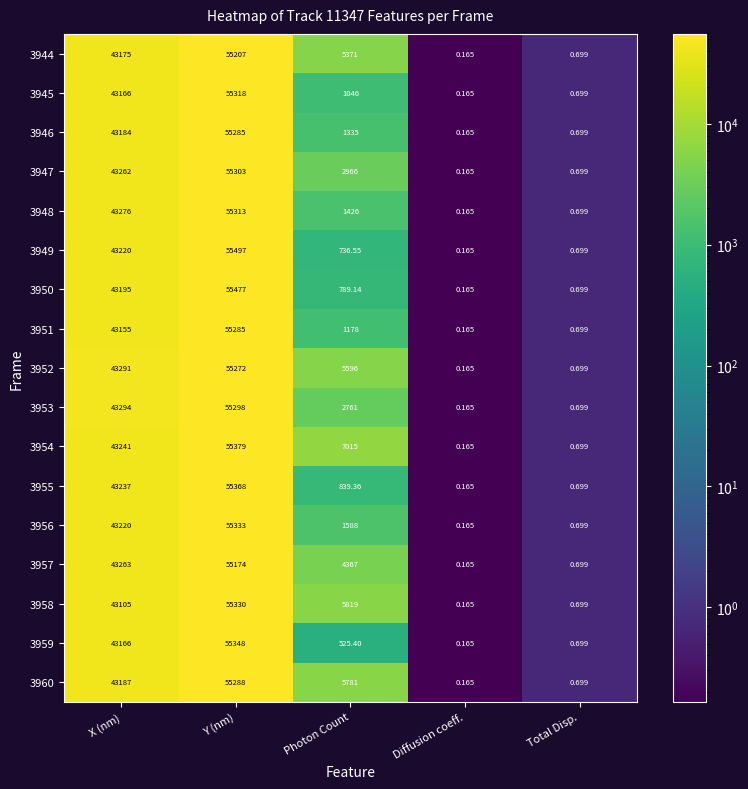

Where is 3956 nearest to the value 27666?

X (nm)